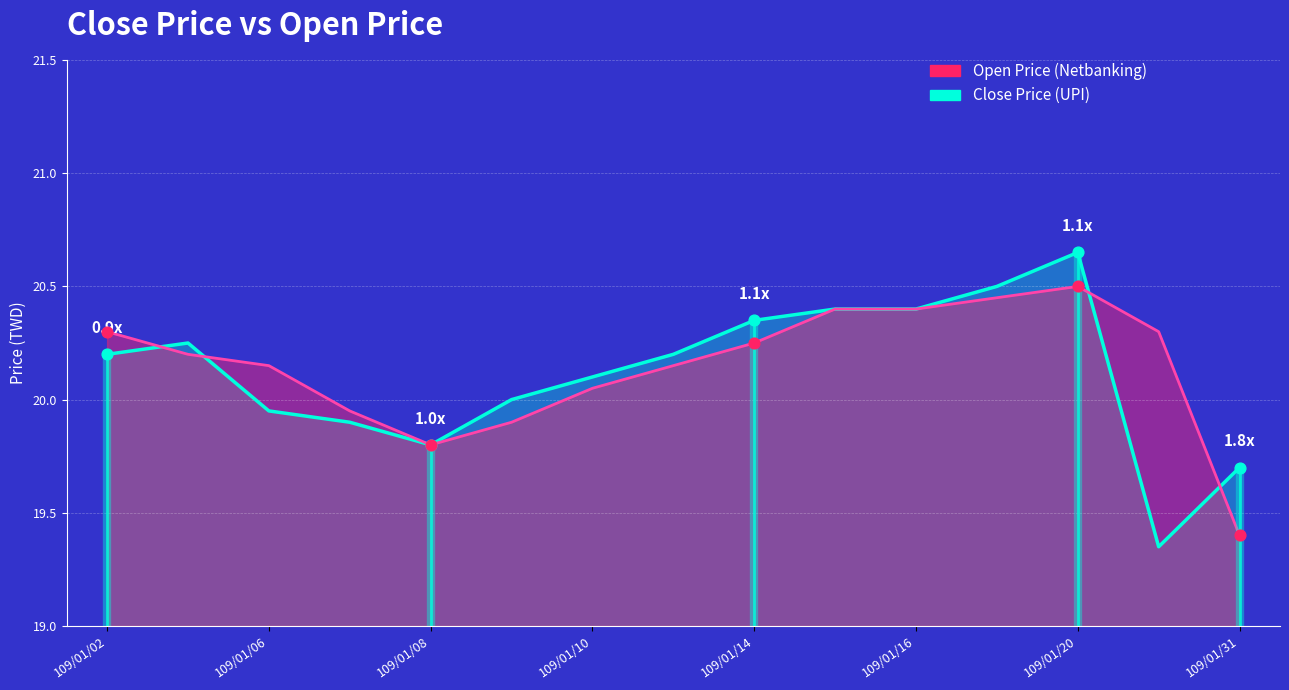

What are all the series names shown in the legend?

Close Price (UPI), Open Price (Netbanking)